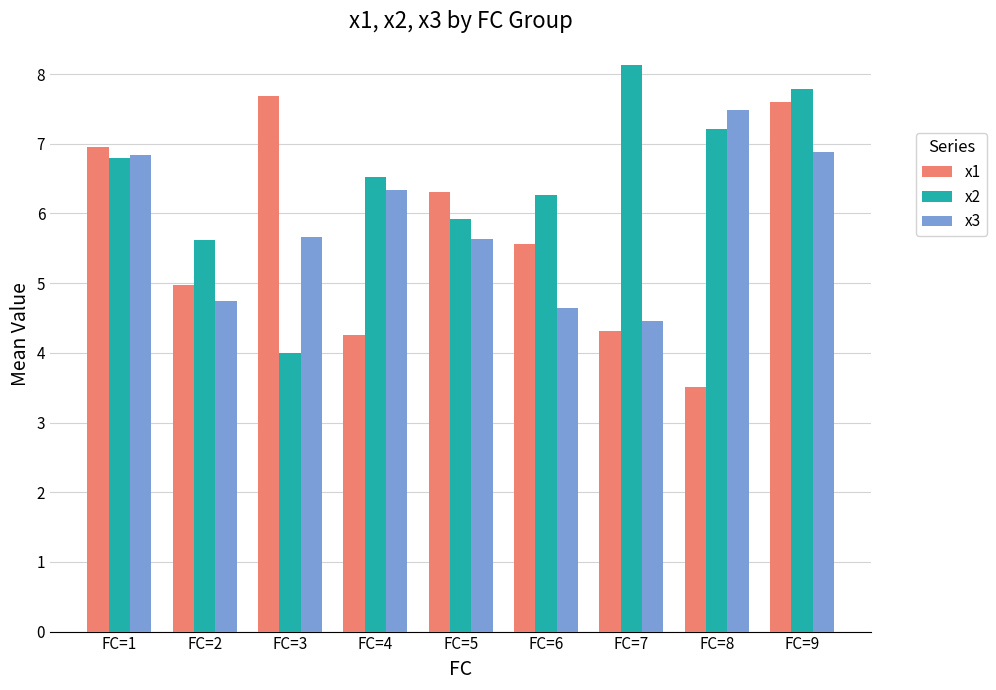

What is the difference between the maximum and minimum values in the x1 series?

4.2